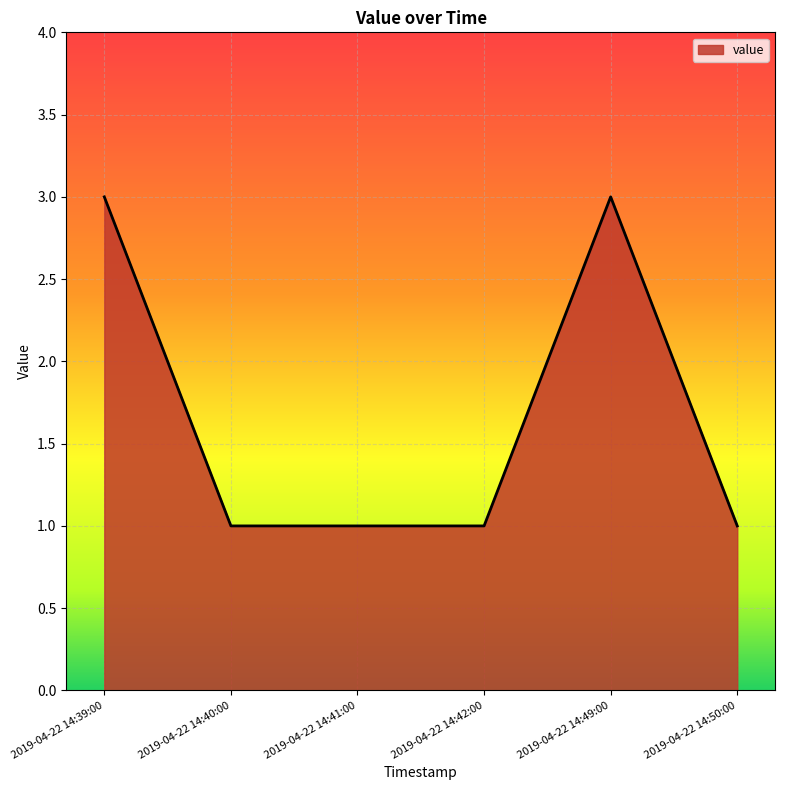

How many series are shown in this chart?

1